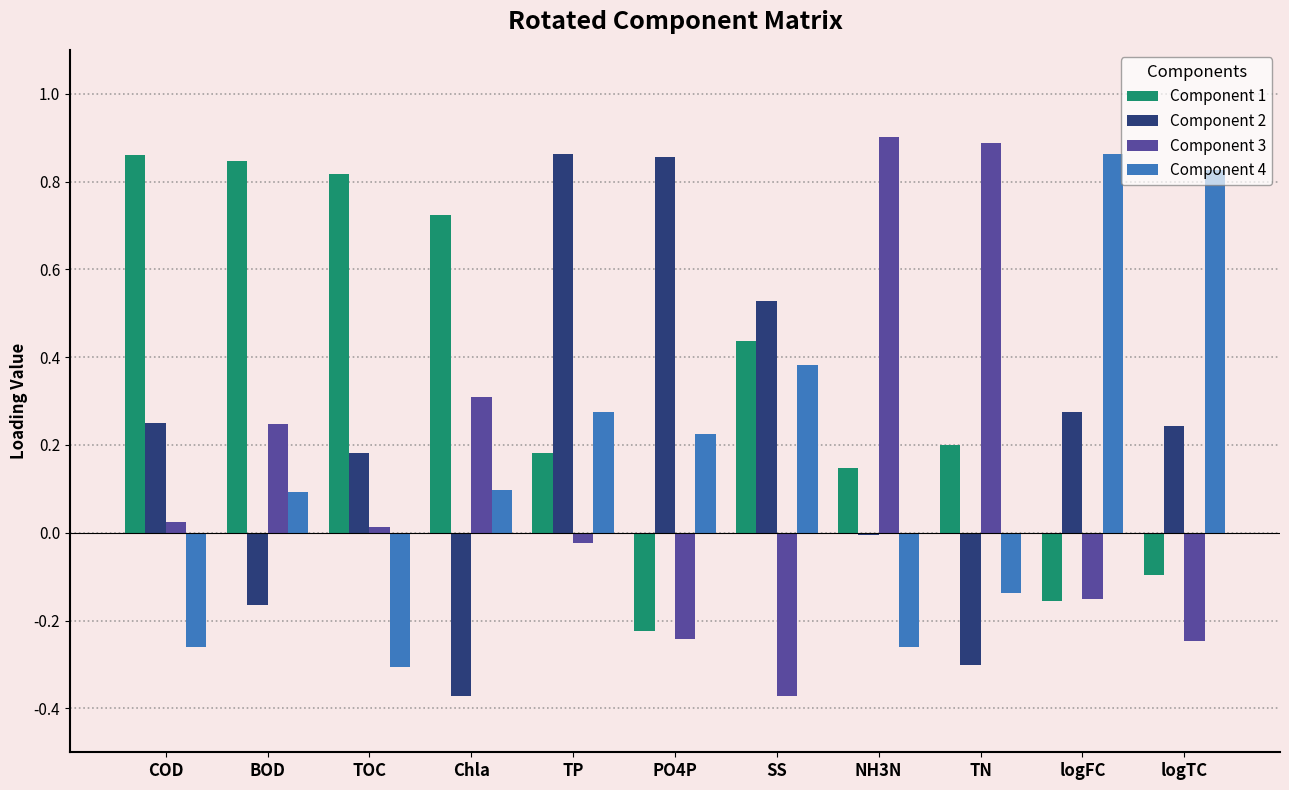

True or false: Component 2 has a value of -0.1 at Chla.

False